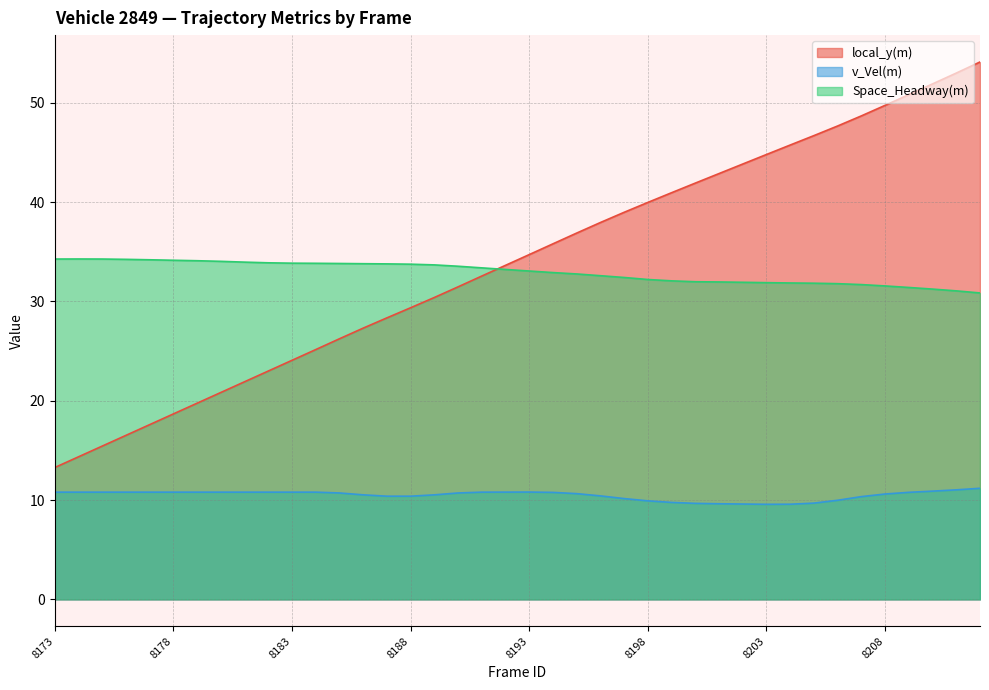

What is the sum of the Space_Headway(m) values at 8181 and 8175?

68.2